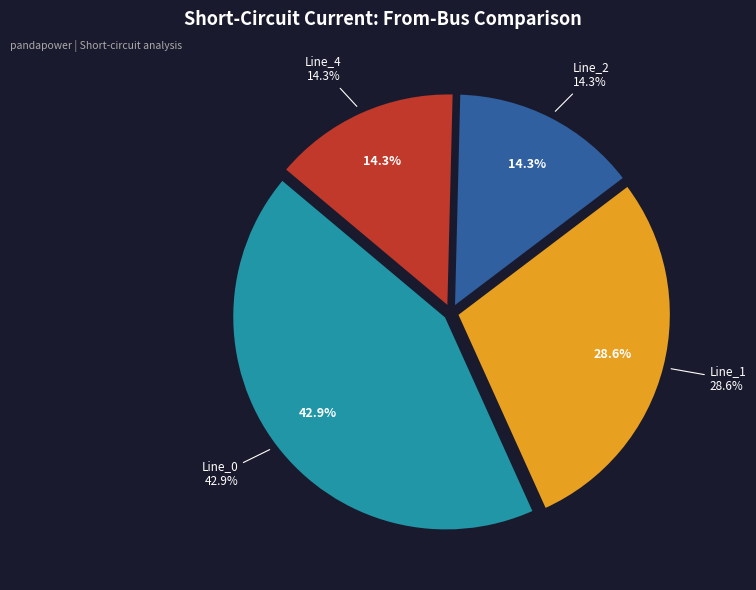

How many segments does this pie chart have?

4